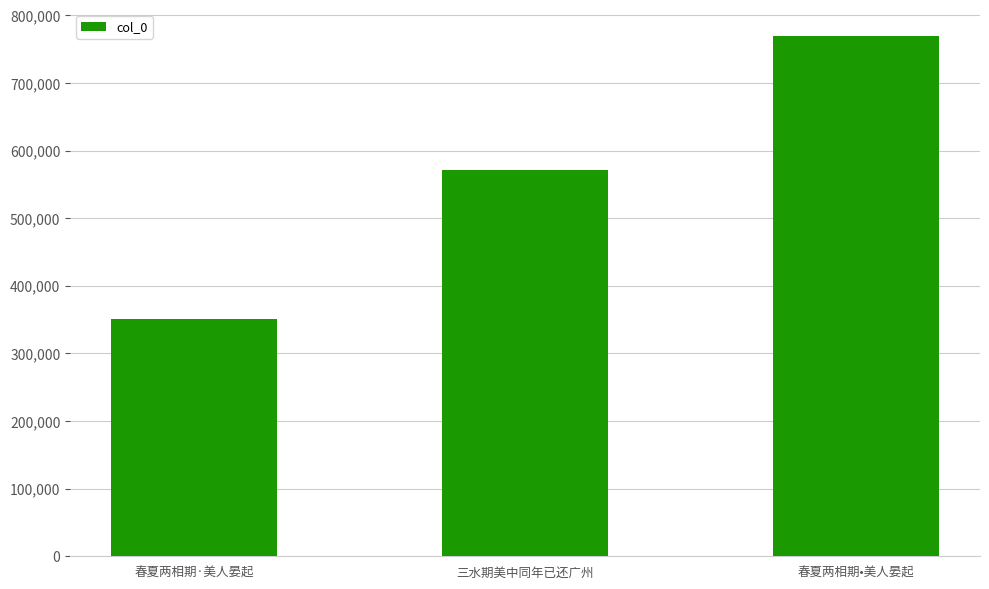

What is the sum of all values?

1692407